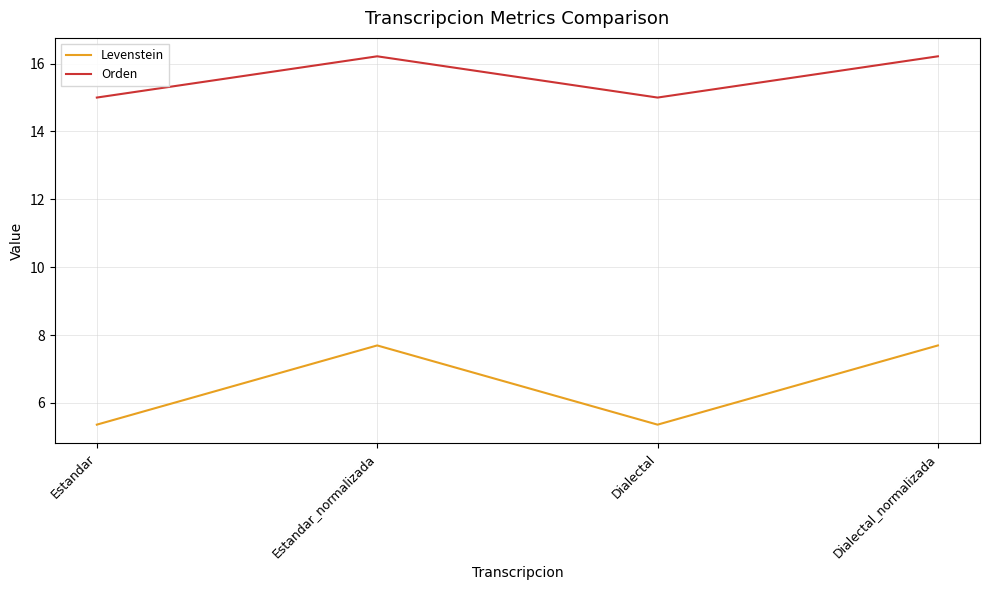

Reading left to right, transcribe all the data shown in this chart.

Levenstein: Estandar=5.4	Estandar_normalizada=7.7	Dialectal=5.4	Dialectal_normalizada=7.7
Orden: Estandar=15.0	Estandar_normalizada=16.2	Dialectal=15.0	Dialectal_normalizada=16.2